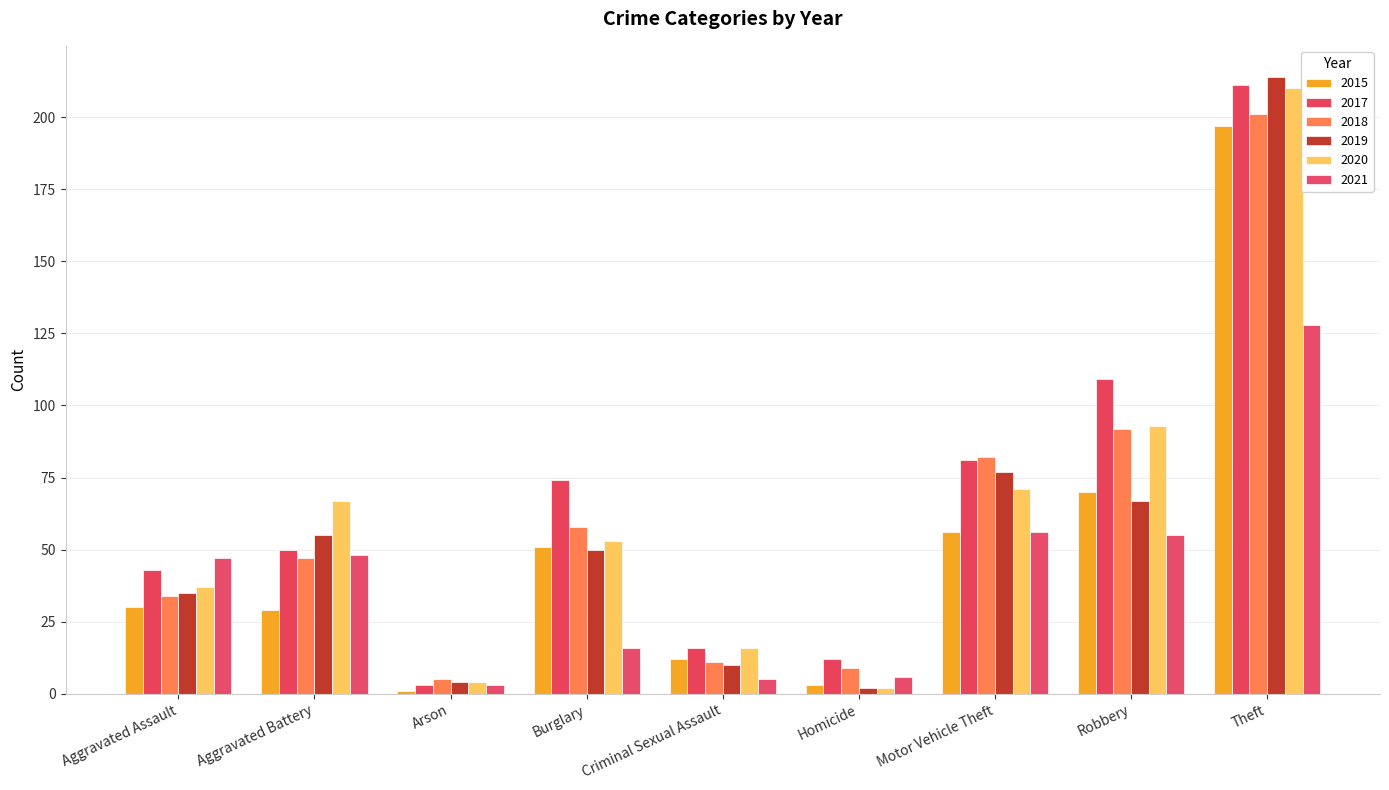

How many bars are there in each group?

6